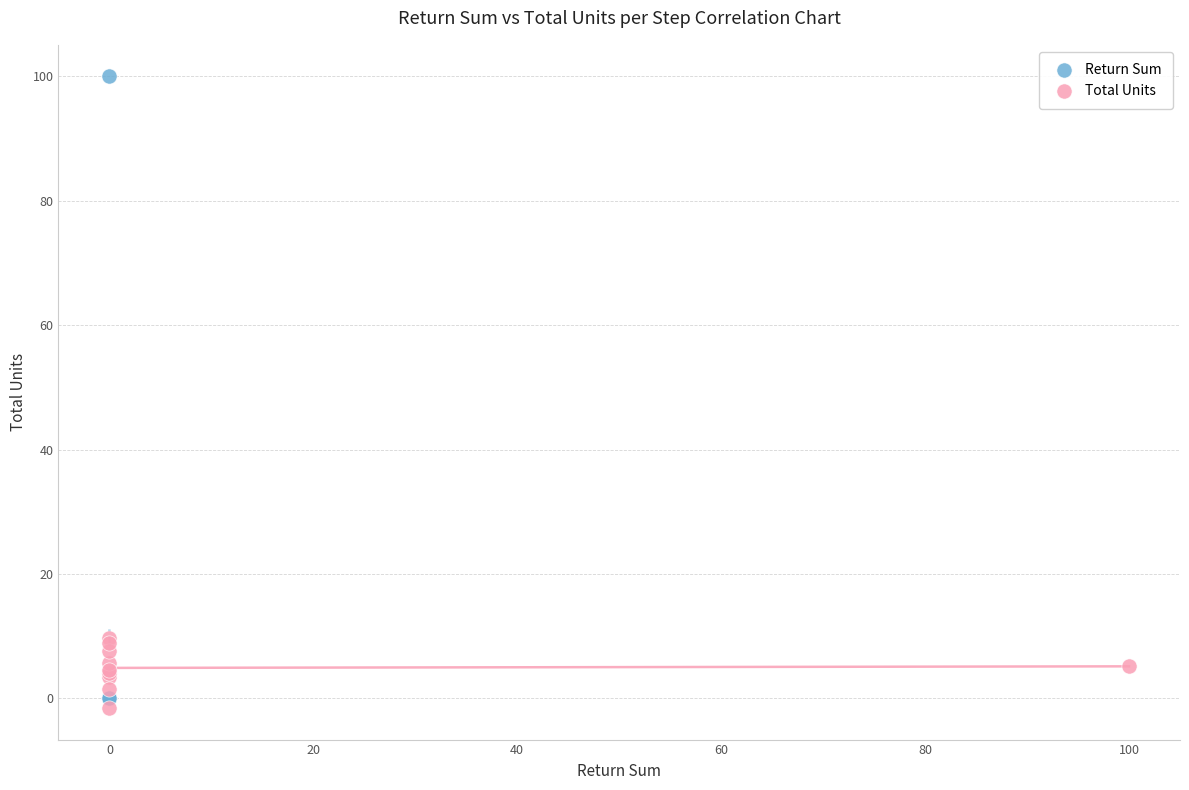

Which series has the widest spread of Y values?

Return Sum